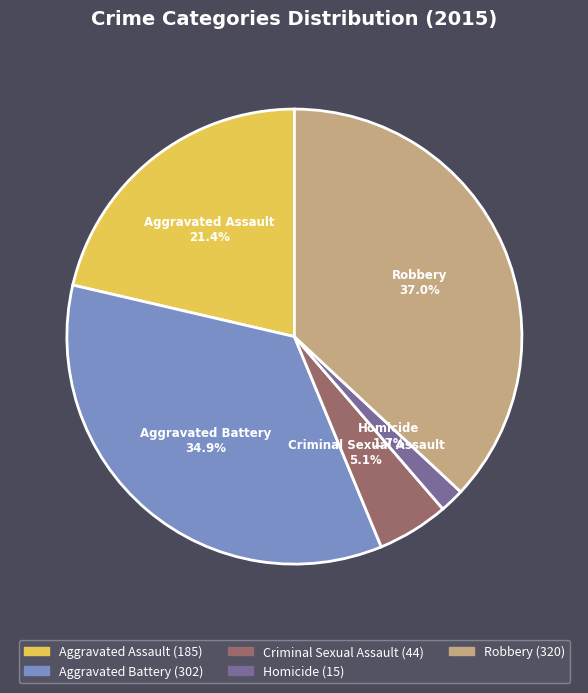

To the nearest percent, what percentage of the pie is Aggravated Battery?

35%